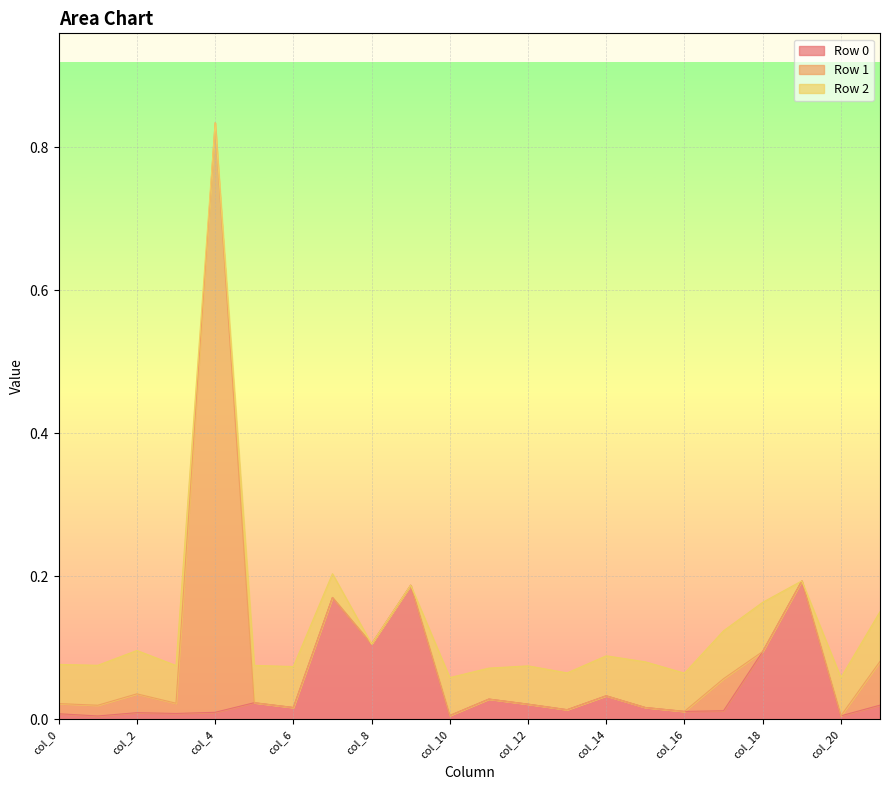

At which category is the sum across all series the highest?

col_4